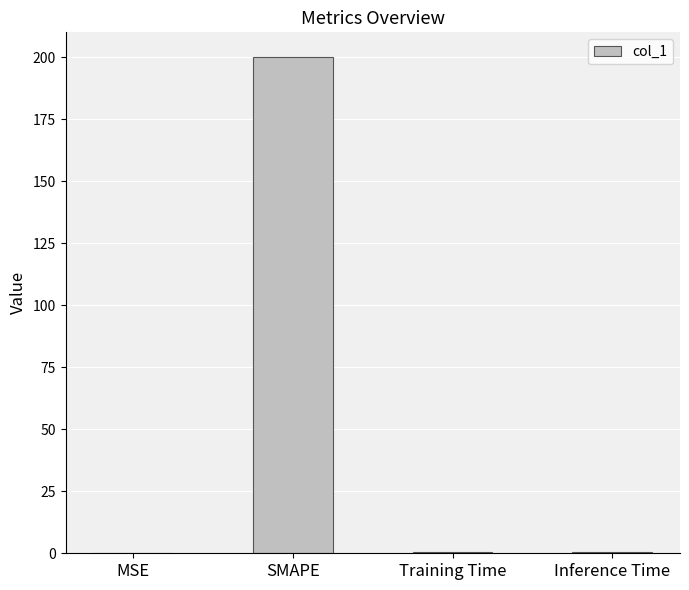

True or false: the data shows 200.0 at SMAPE.

True